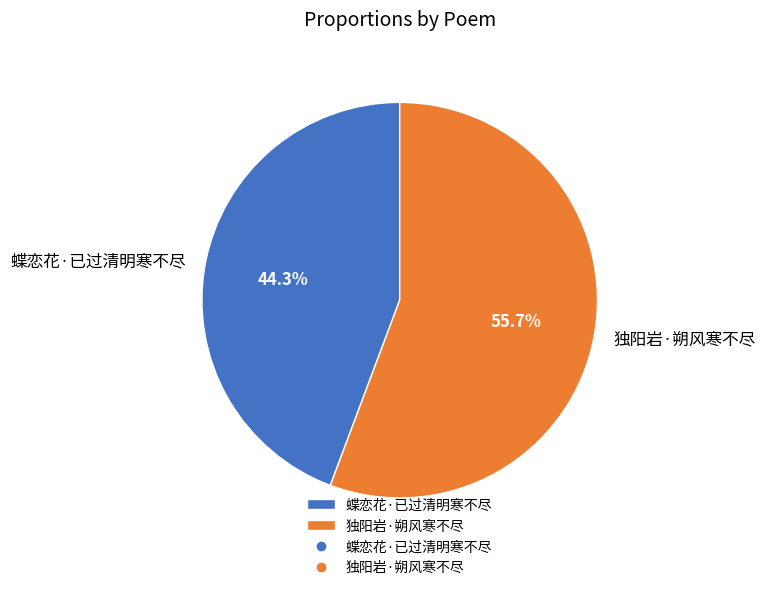

To the nearest percent, what portion does 独阳岩·朔风寒不尽 represent?

56%